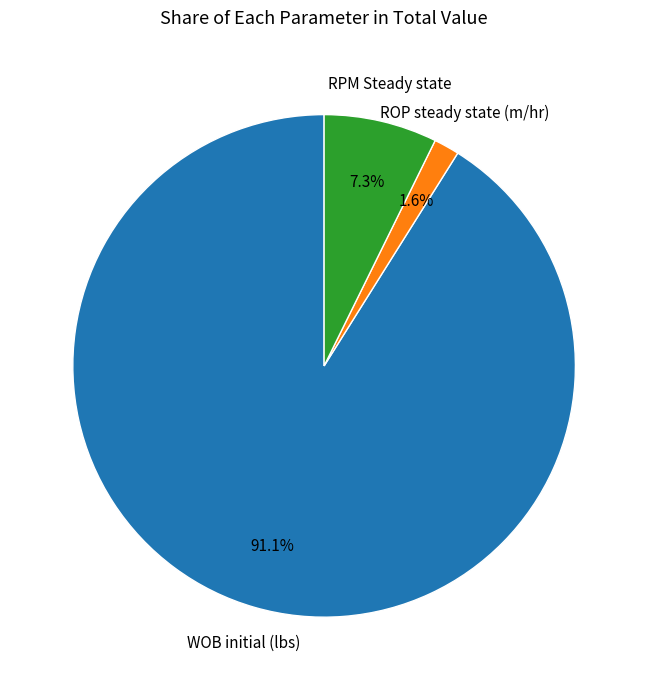

Is there any slice that represents more than half of the pie?

Yes